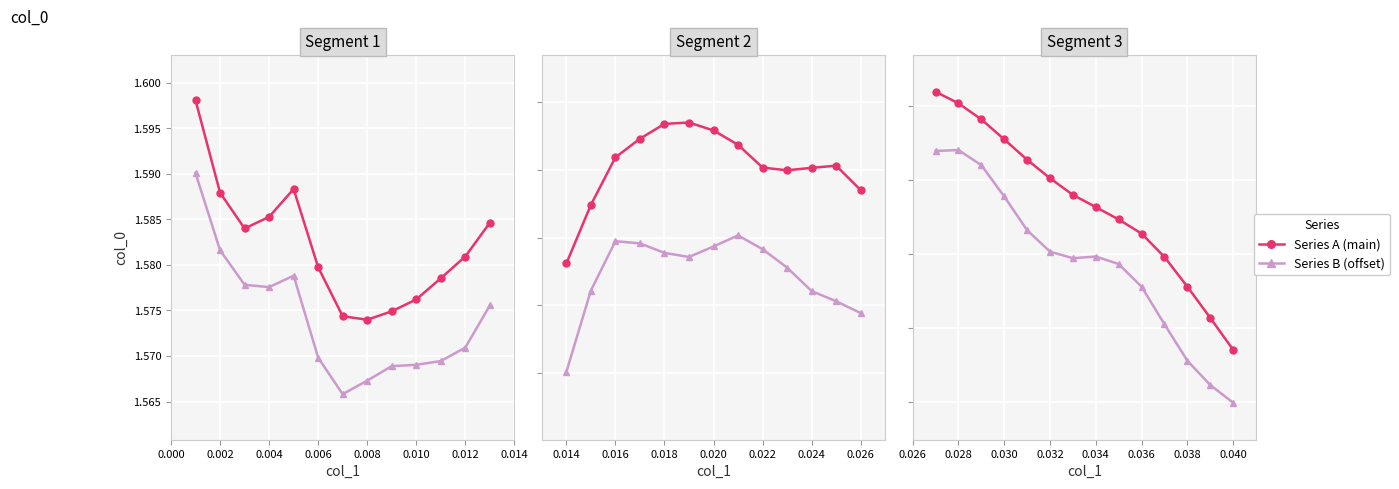

How many lines are shown in the chart?

2